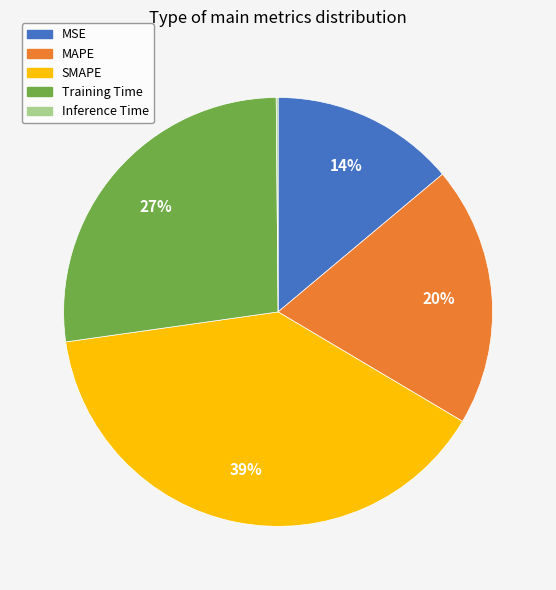

What is the largest slice in the pie chart?

SMAPE